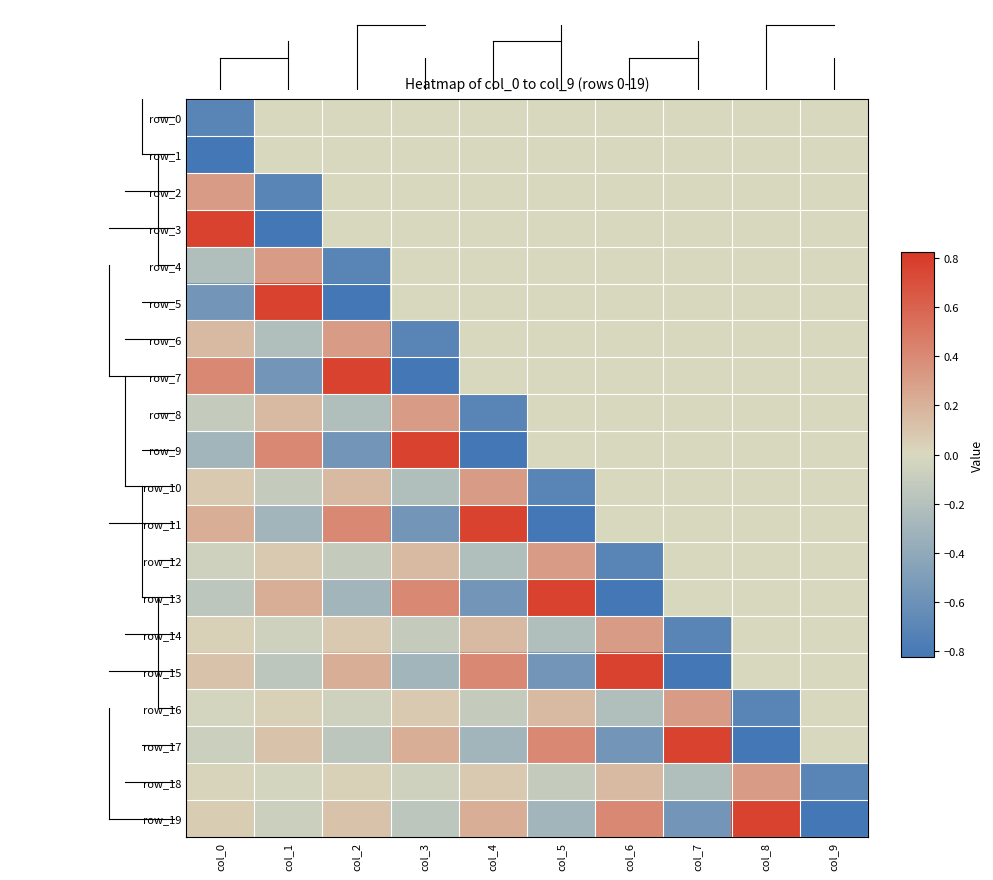

What is the spread (max minus min) of values at col_1?

1.6